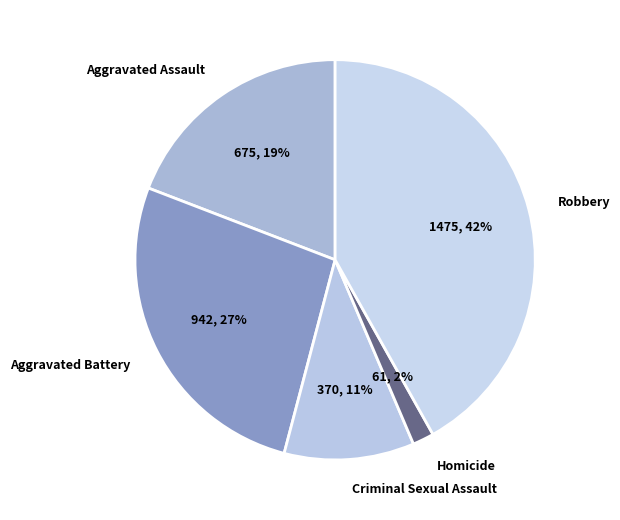

What is the largest slice in the pie chart?

Robbery